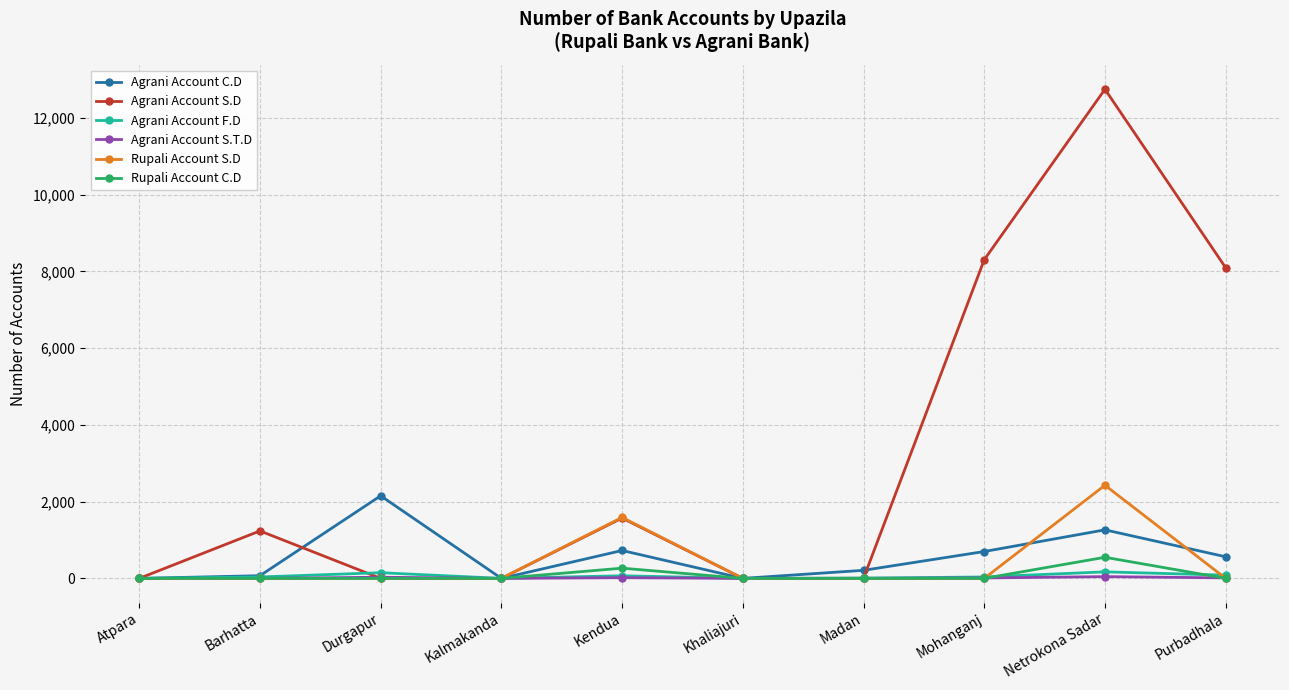

What is the label of the 1st point from the right?

Purbadhala